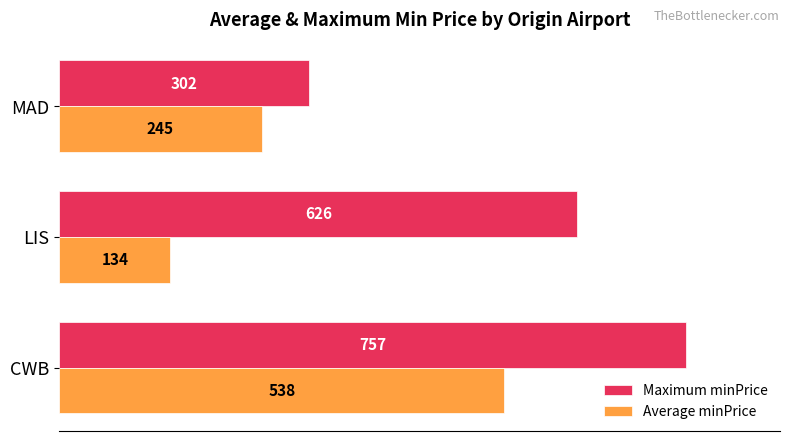

At LIS, list the series in order from largest to smallest.

Maximum minPrice, Average minPrice